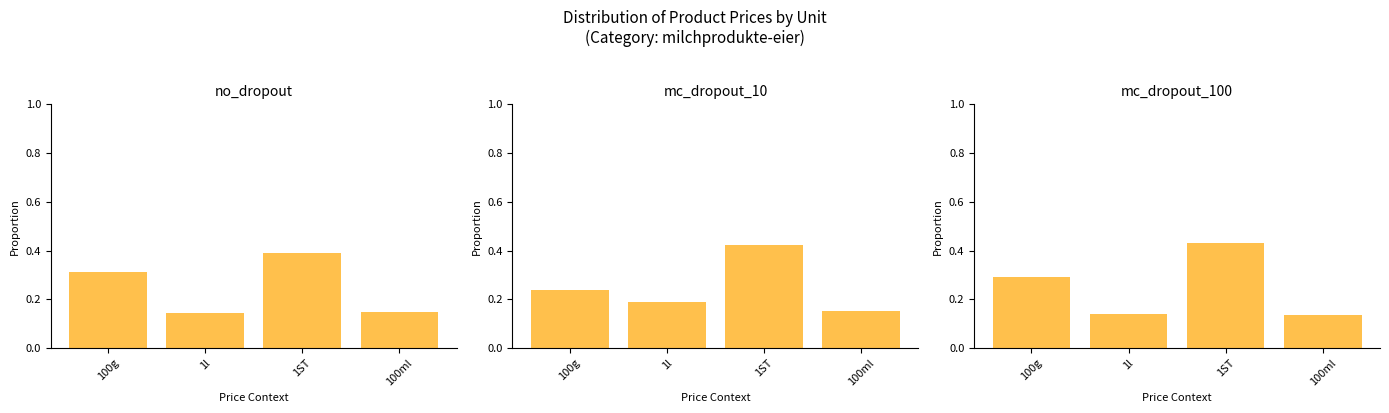

Reading right to left, what are all the values shown in this chart?

no_dropout: 0.2	0.4	0.1	0.3
mc_dropout_10: 0.2	0.4	0.2	0.2
mc_dropout_100: 0.1	0.4	0.1	0.3